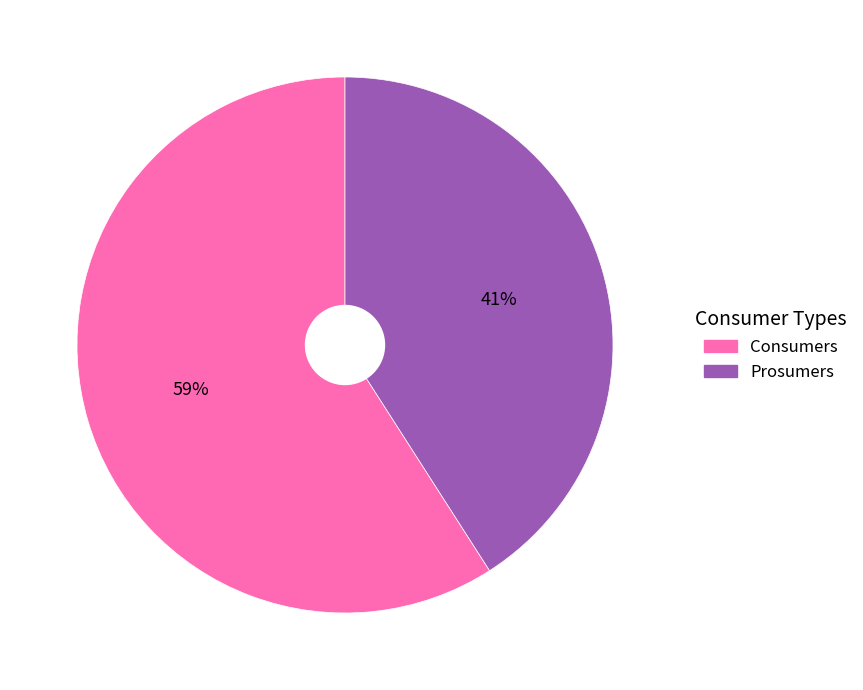

Combined, do Consumers and Prosumers account for over 50%?

Yes